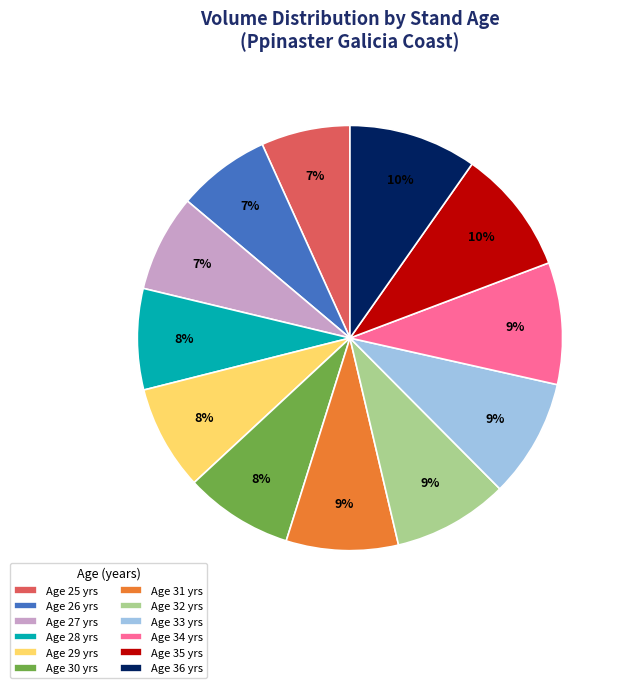

How many slices are in this pie chart?

12